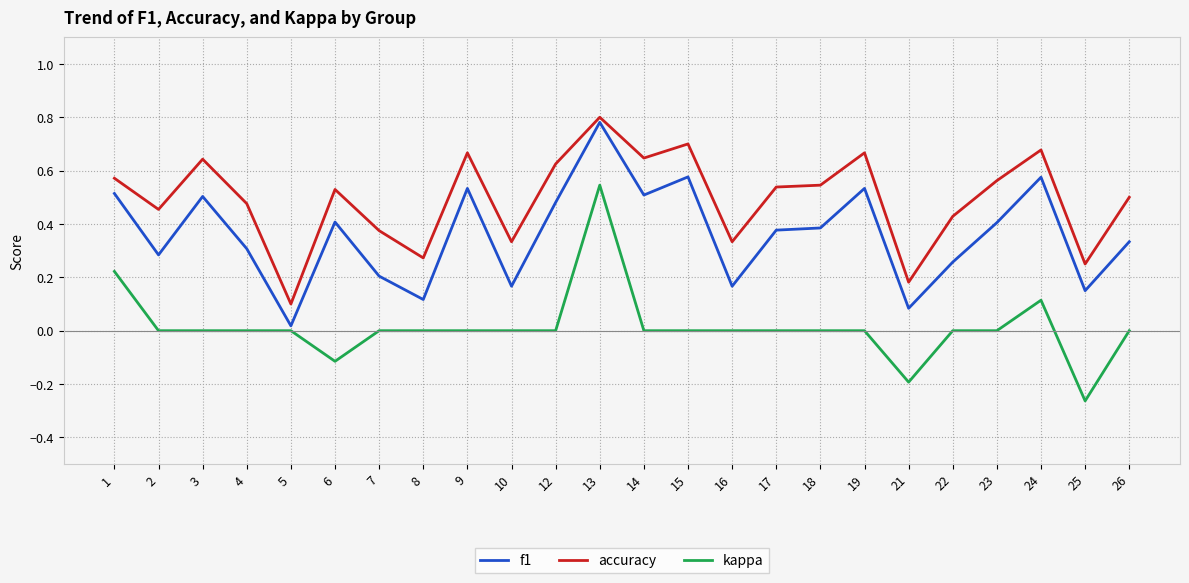

What is the total value across all series at 19?

1.2